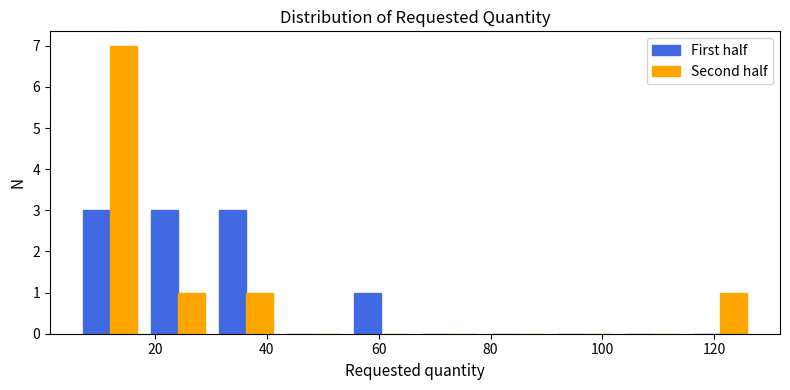

Reading left to right, list every range on the x-axis with the height of the bar of each series over it. Neither the bar edges nor the heights are printed on the chart, so give them approximately, as read against the axes.

6 to 18: First half=3	Second half=7
18 to 30: First half=3	Second half=1
30 to 42: First half=3	Second half=1
42 to 54: First half=0	Second half=0
54 to 66: First half=1	Second half=0
66 to 78: First half=0	Second half=0
78 to 90: First half=0	Second half=0
90 to 102: First half=0	Second half=0
102 to 114: First half=0	Second half=0
114 to 128: First half=0	Second half=1